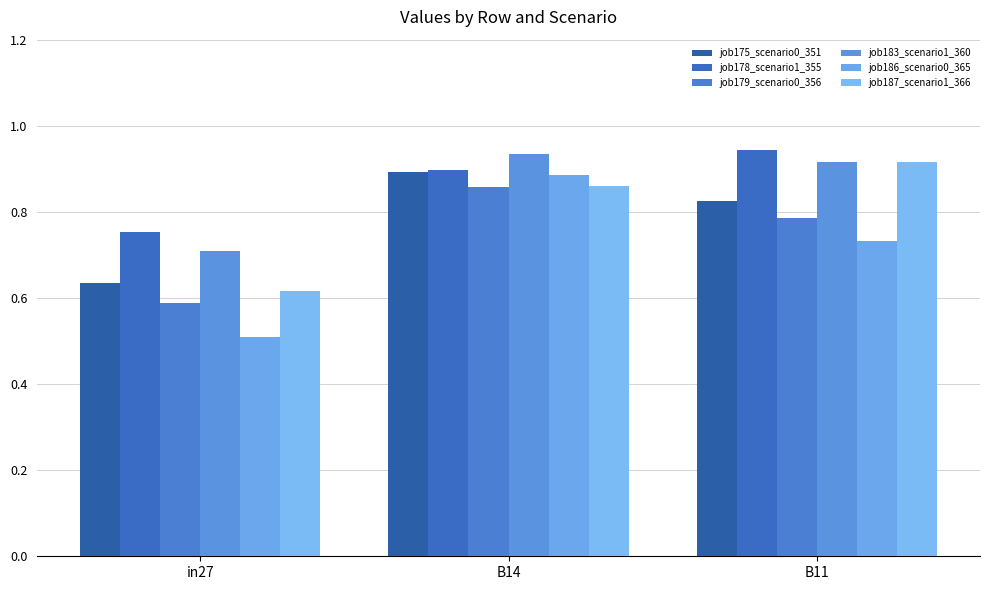

How many groups of bars are there?

3